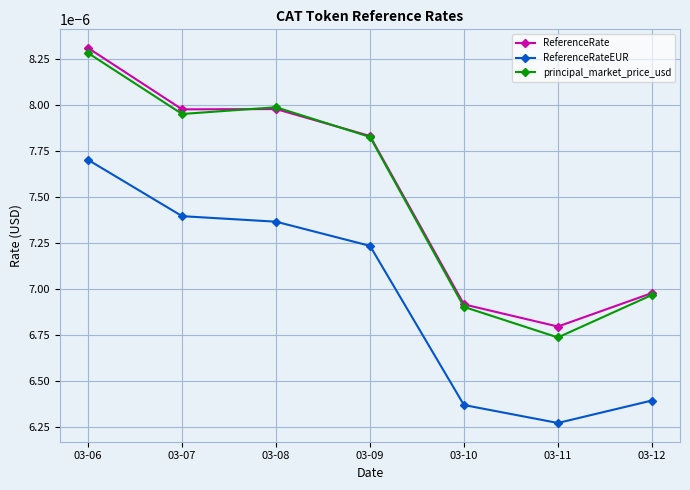

Which series has the largest range (max minus min)?

principal_market_price_usd